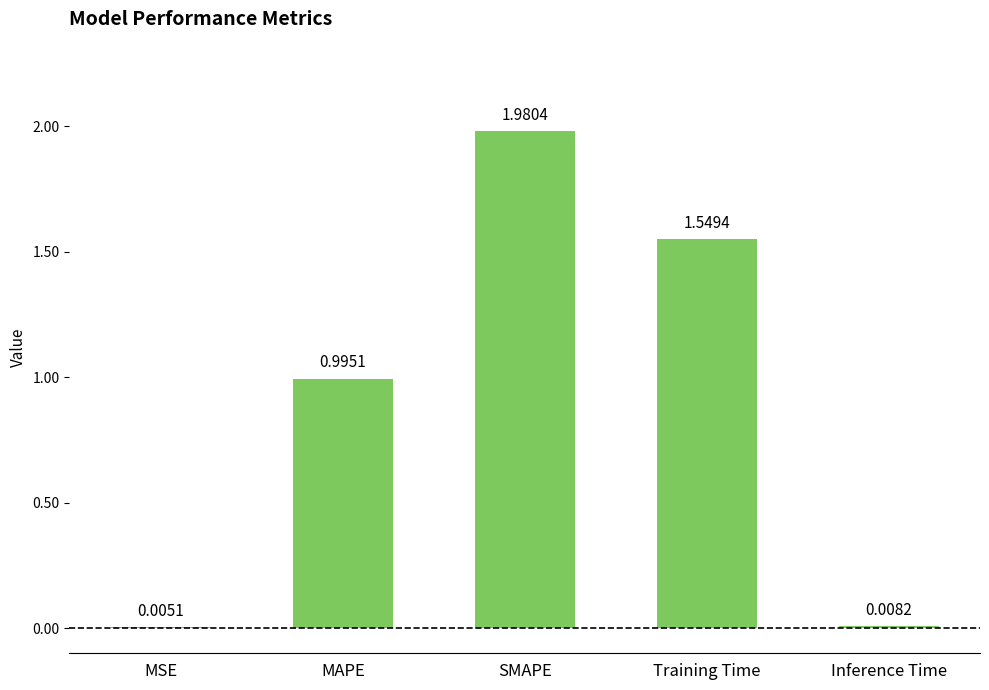

What is the change in value from MAPE to Inference Time?

-1.0